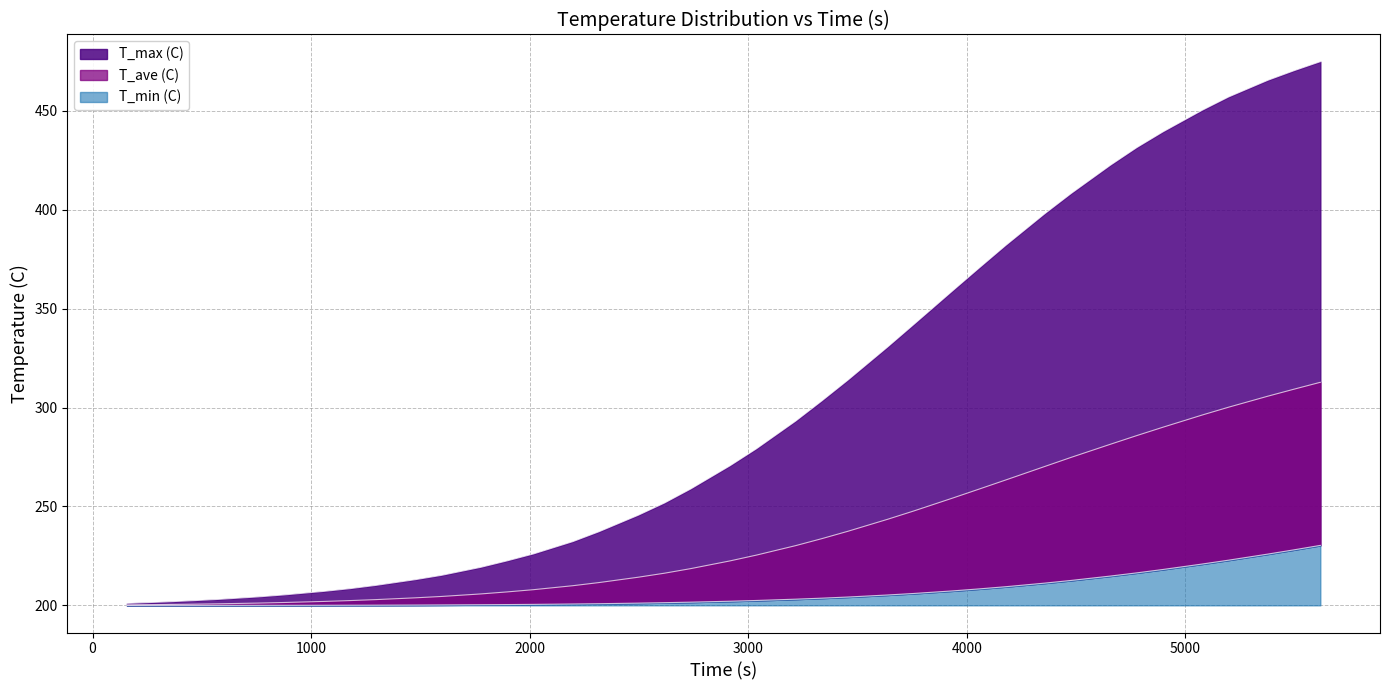

At which label does T_ave (C) reach its peak?

5617.1